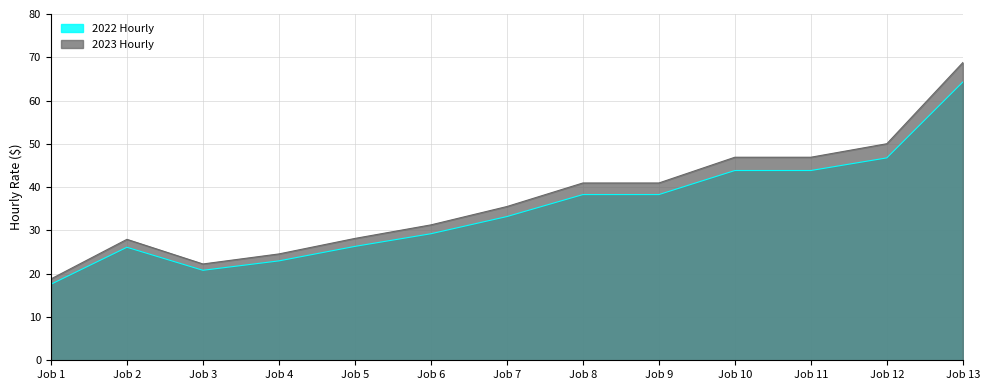

True or false: 2023 Hourly and 2022 Hourly intersect in this chart.

False